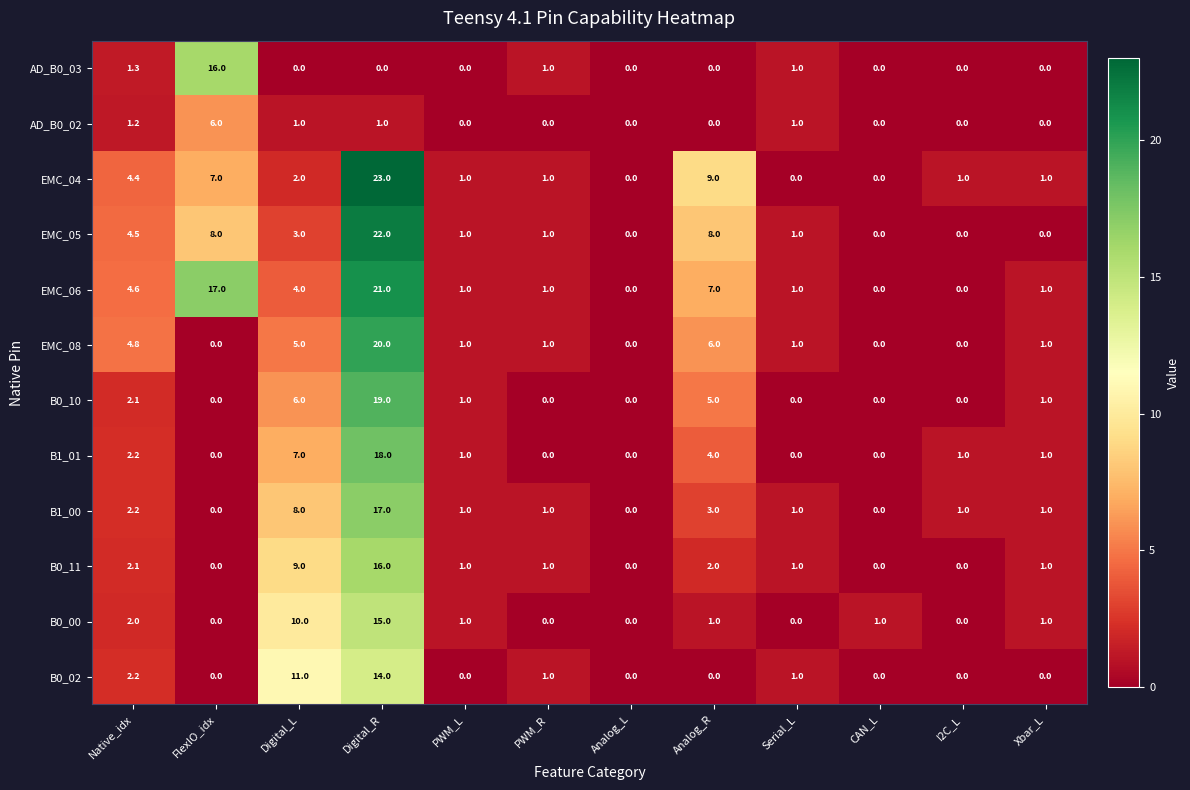

Which series has the largest range (max minus min)?

EMC_04